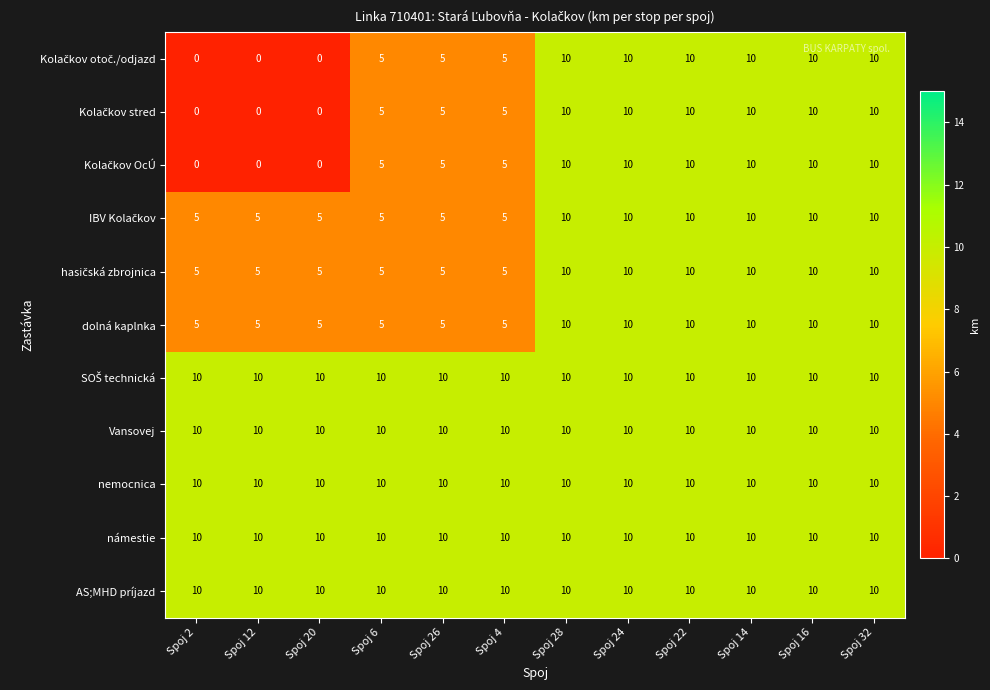

The AS;MHD príjazd series shows 10 at Spoj 22. True or false?

True